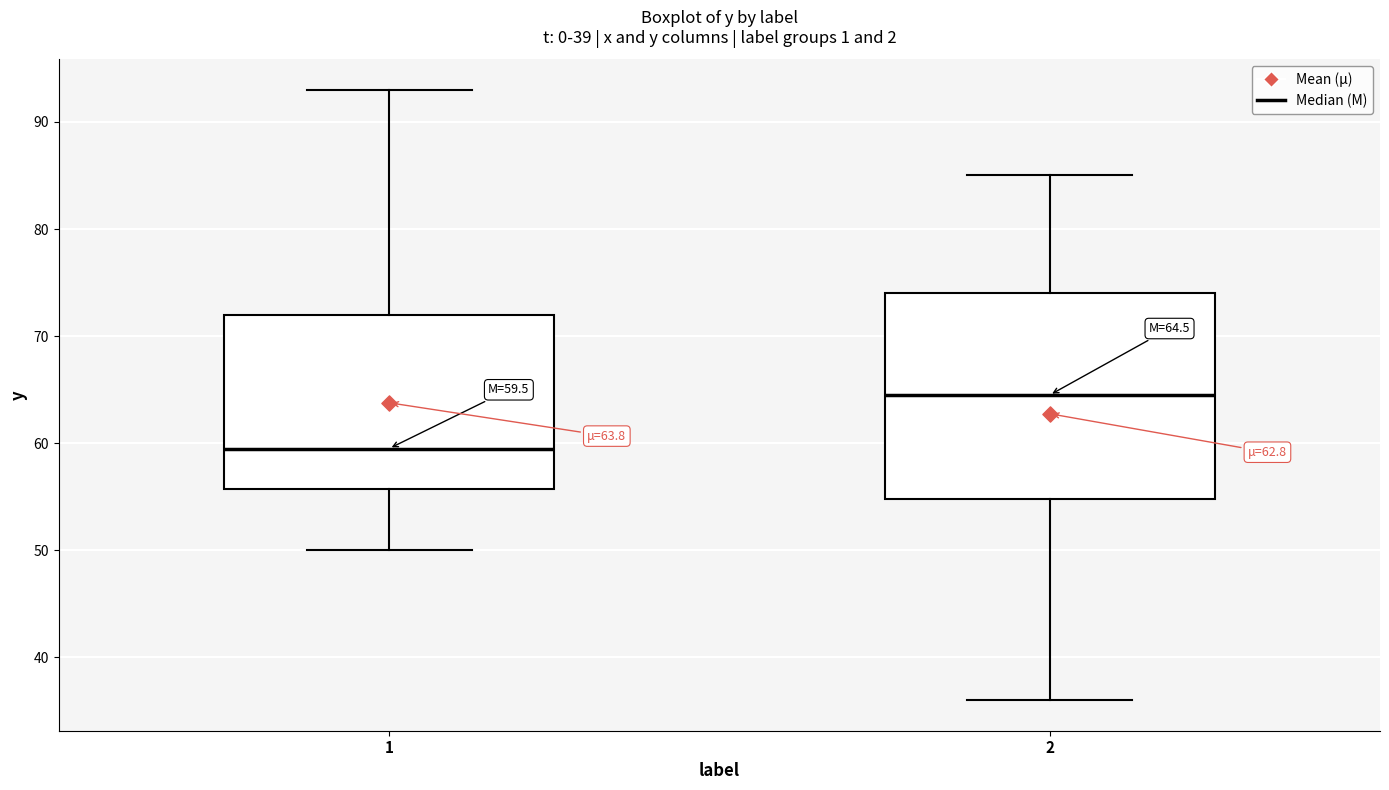

Which box's median line is the highest?

2